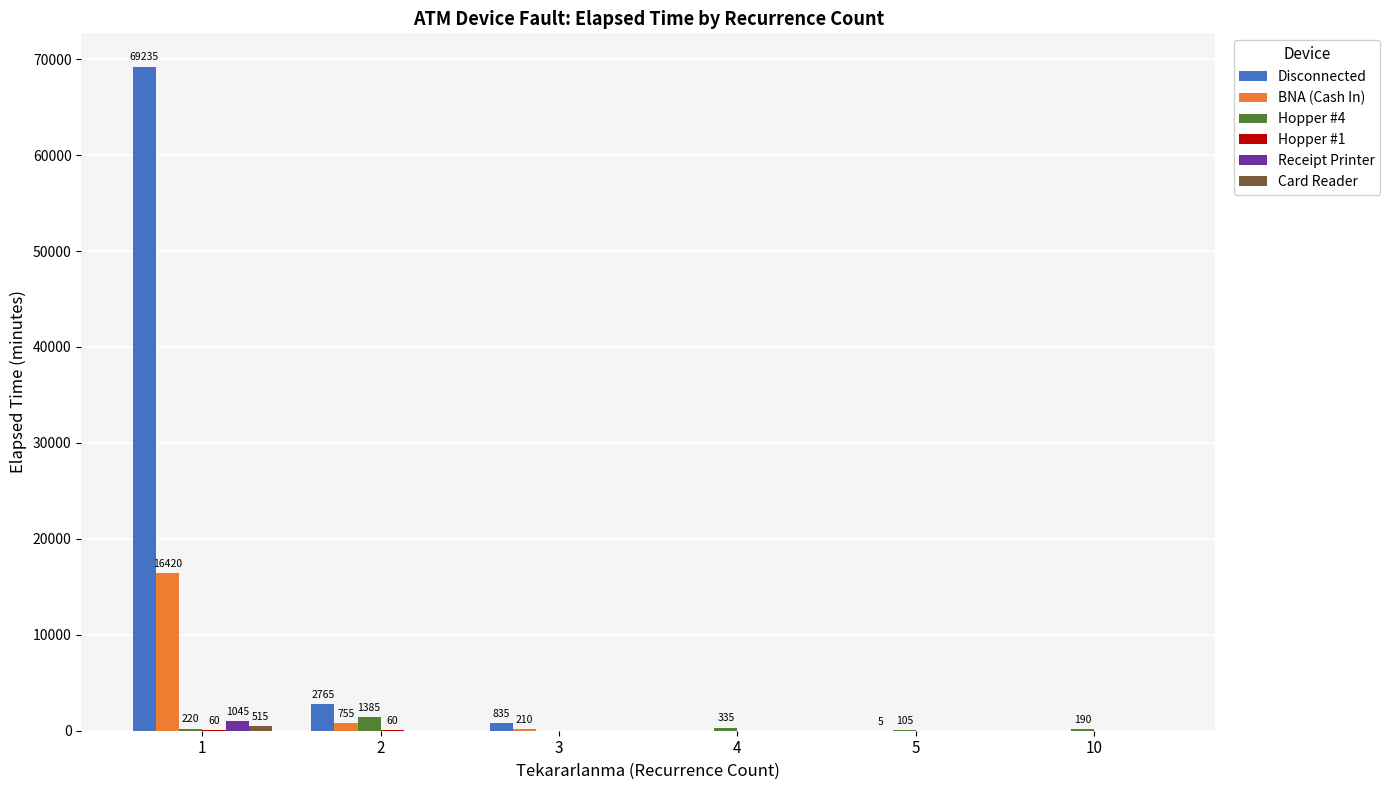

What is the highest value of the Disconnected series?

69235